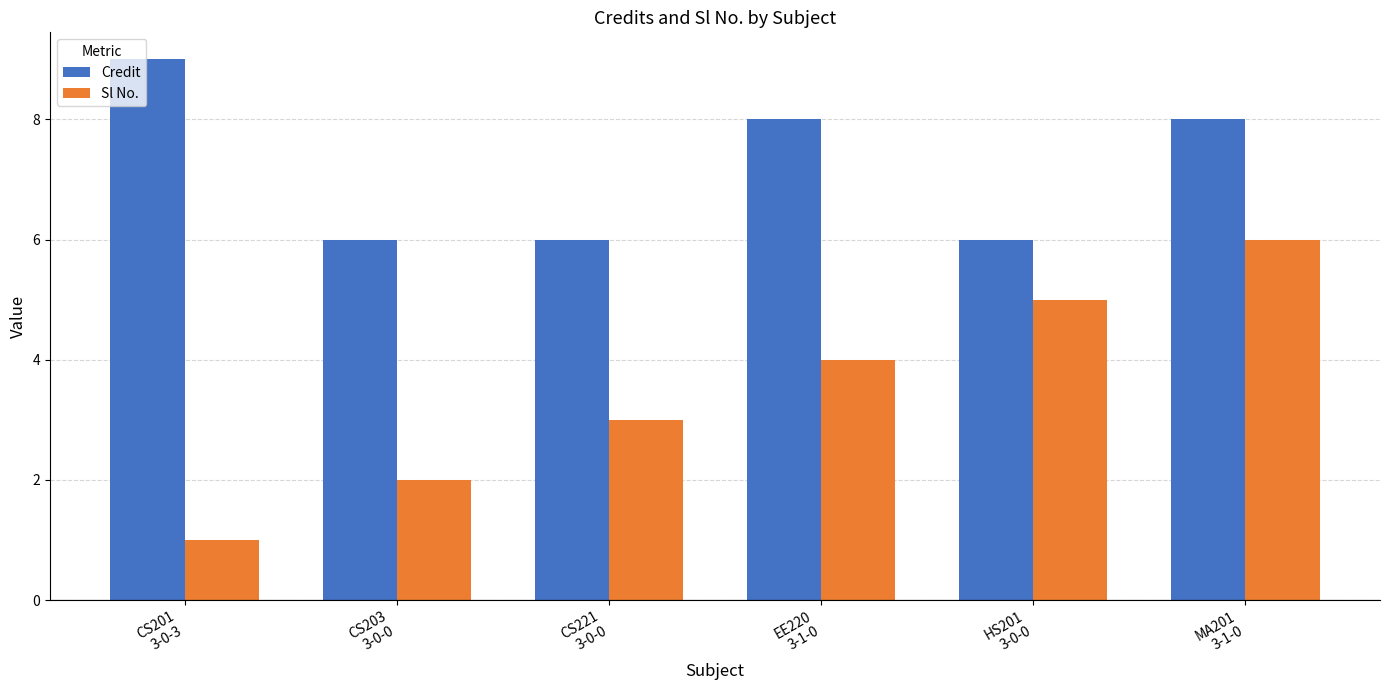

Which series has the widest spread of values?

Sl No.